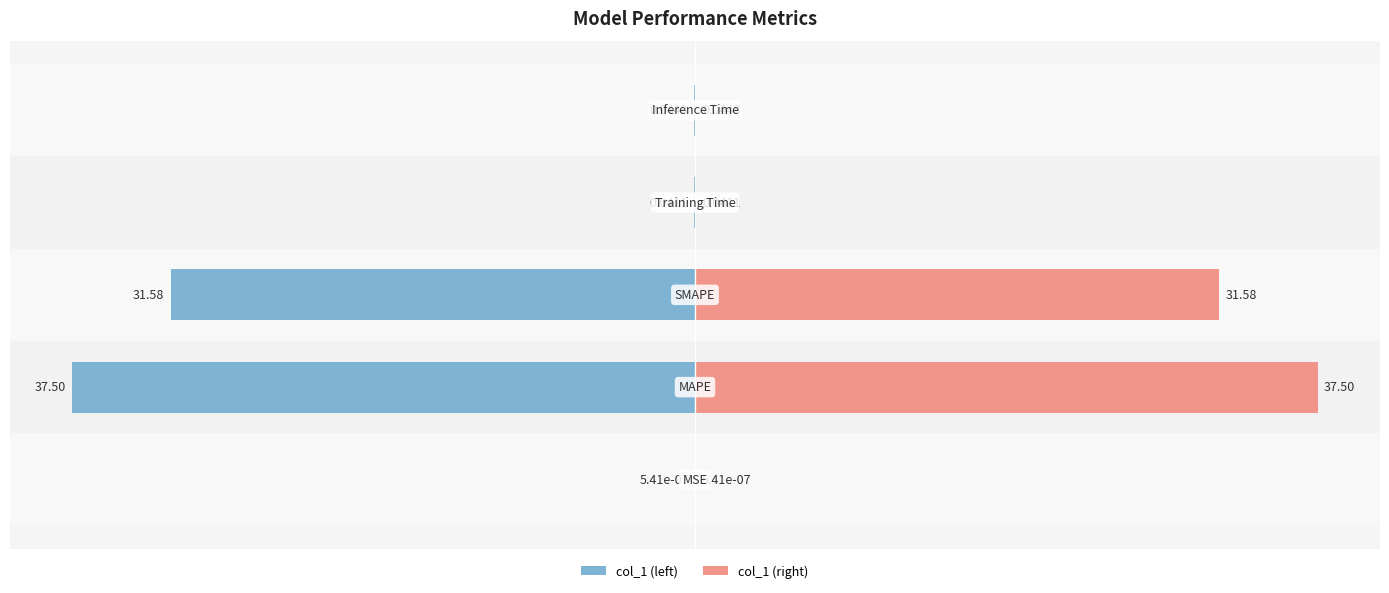

The col_1 (left) series shows -23.9 at −40. True or false?

False